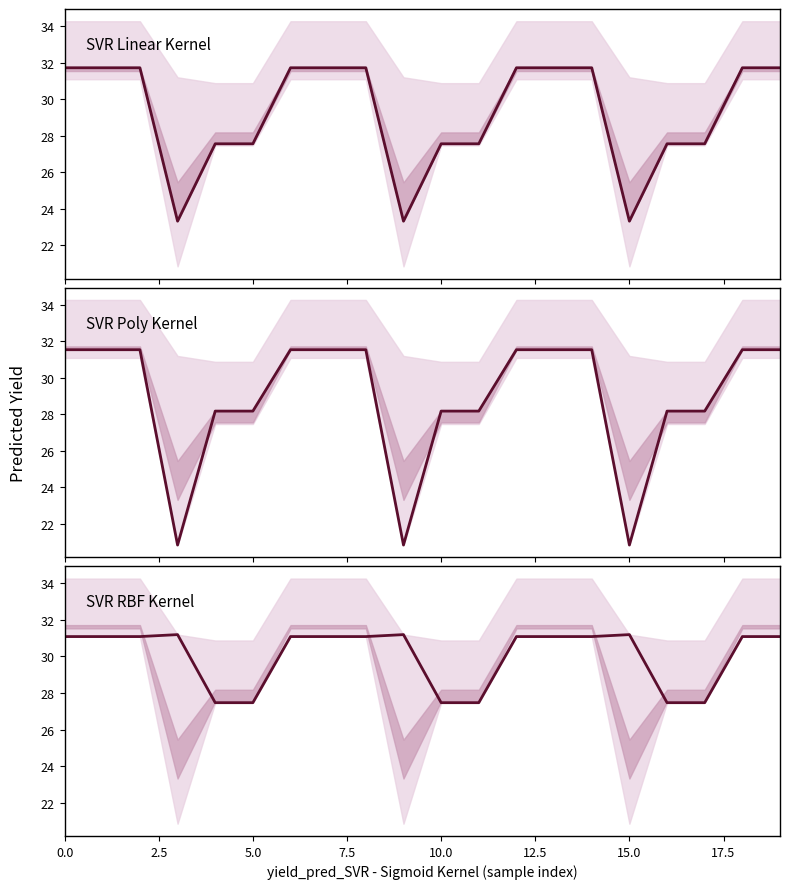

Rank the series by their maximum value, from lowest to highest.

SVR RBF Kernel, SVR Poly Kernel, SVR Linear Kernel